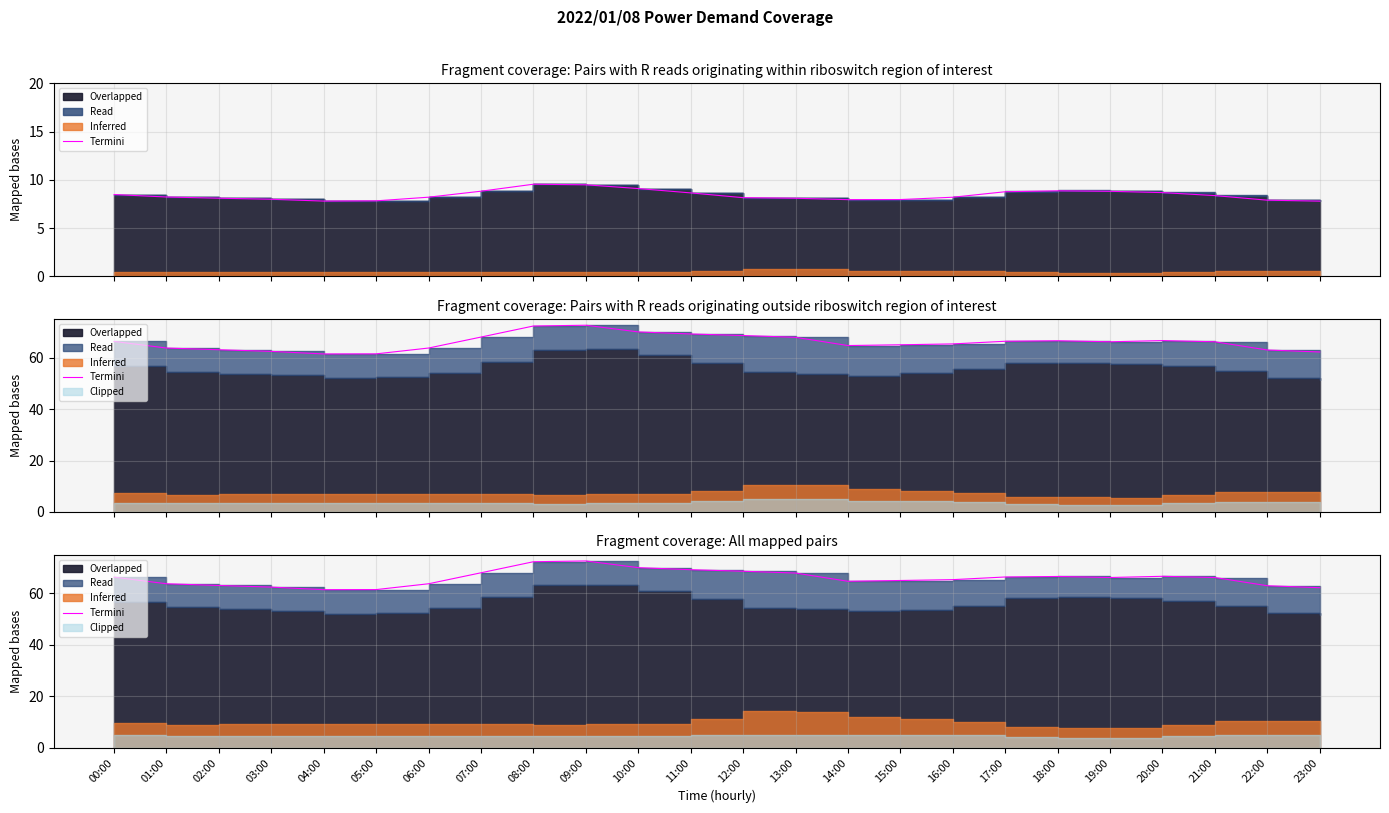

Where is the data nearest to the value 67?

20:00